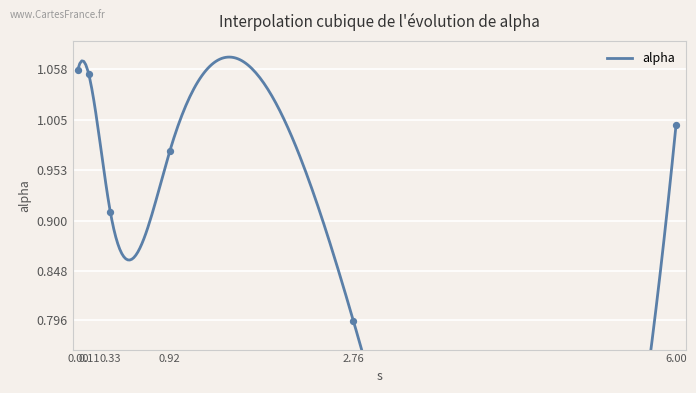

What is the ratio of the value at 0.92 to the value at 0.11?

0.9